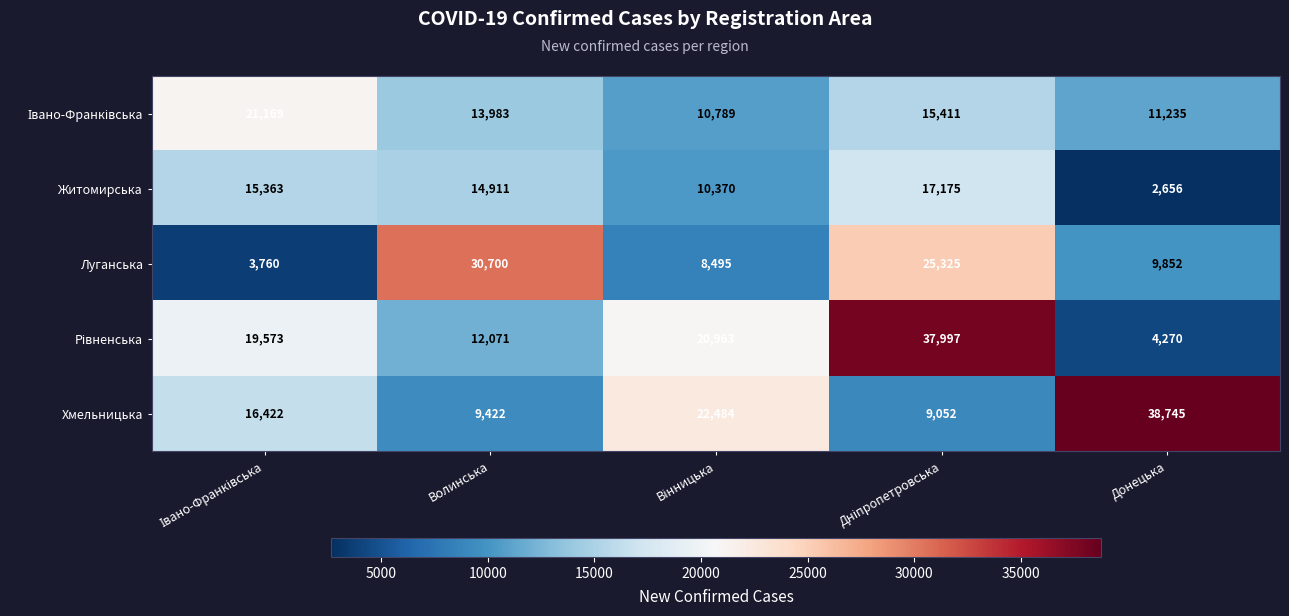

At which category does the chart reach its minimum across all series?

Донецька